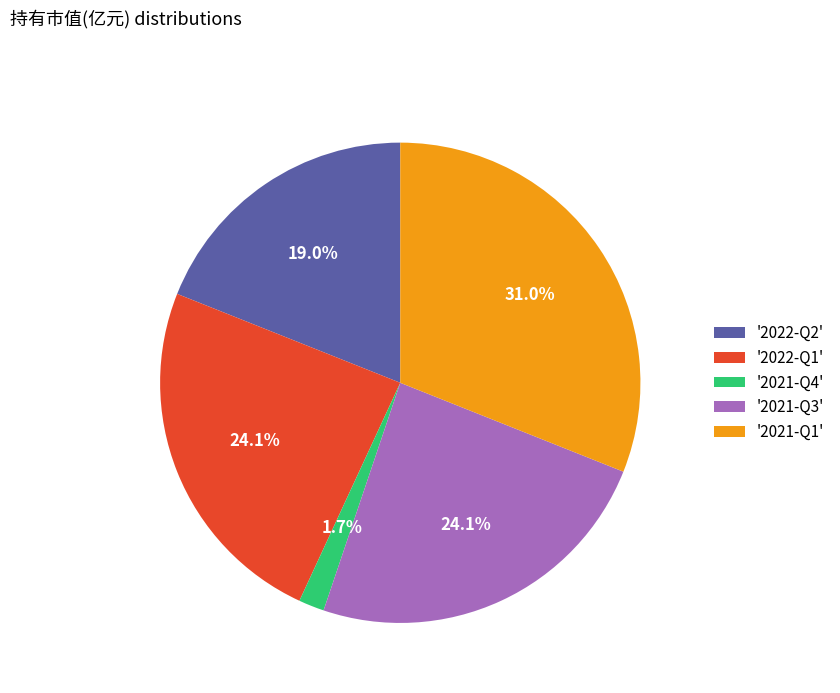

Which category has the biggest portion of the pie?

'2021-Q1'